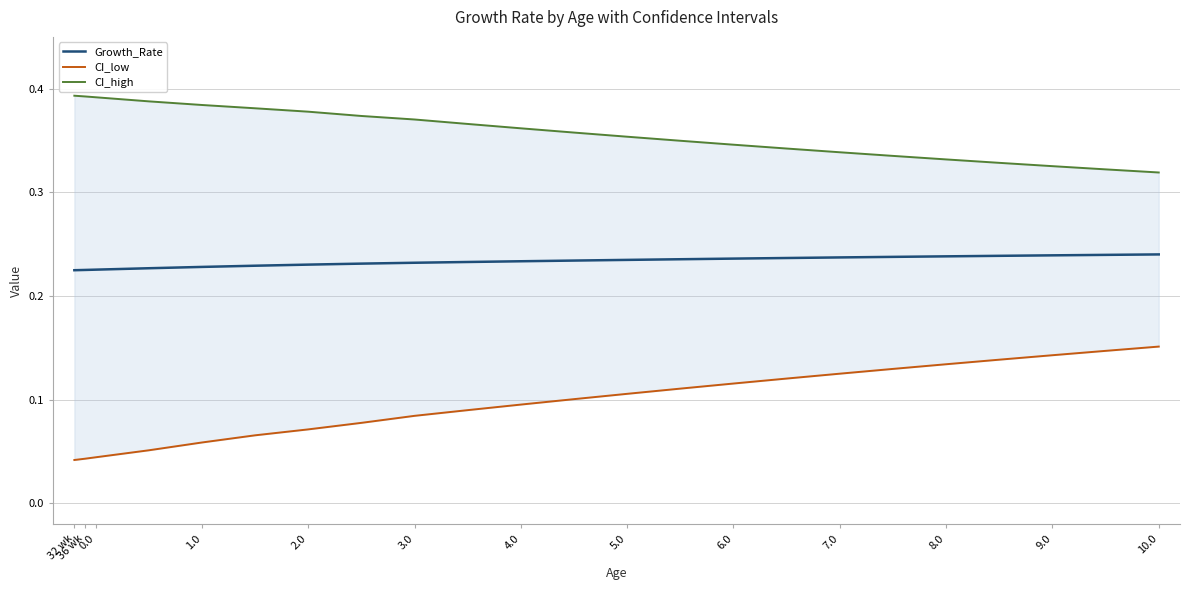

Which category has the highest value across all series?

32 wk